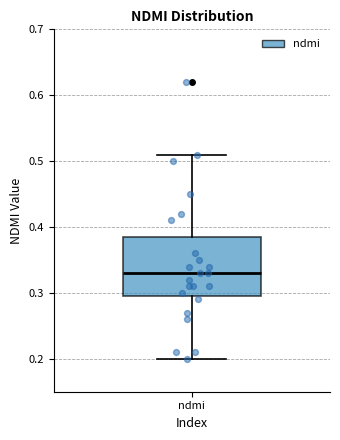

Where does the median line of the box for ndmi sit on the y-axis? The values are not printed on the chart, so give them approximately, as read against the axis.

0.33